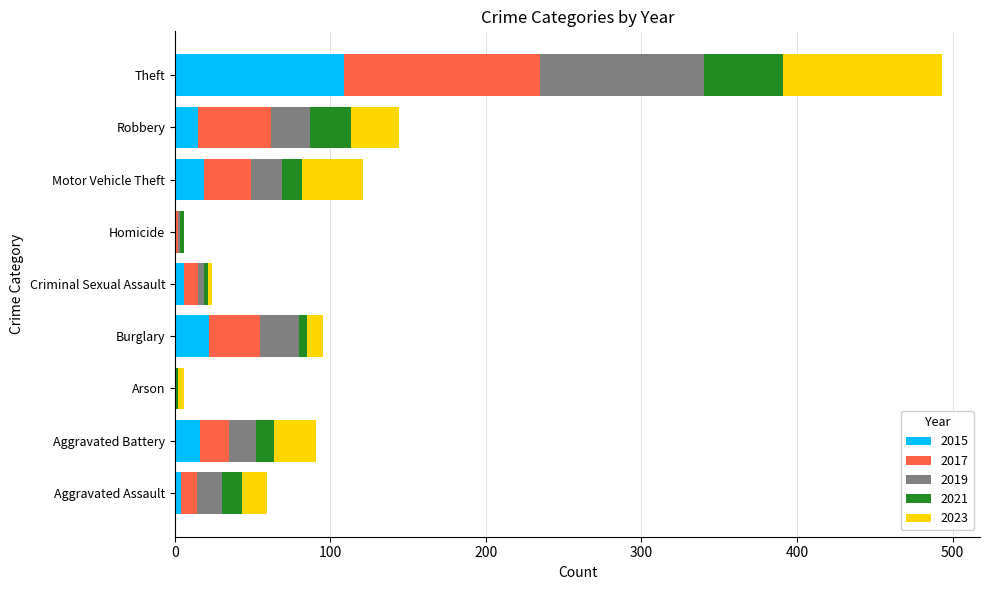

The value of 2015 at Theft is 109. True or false?

True